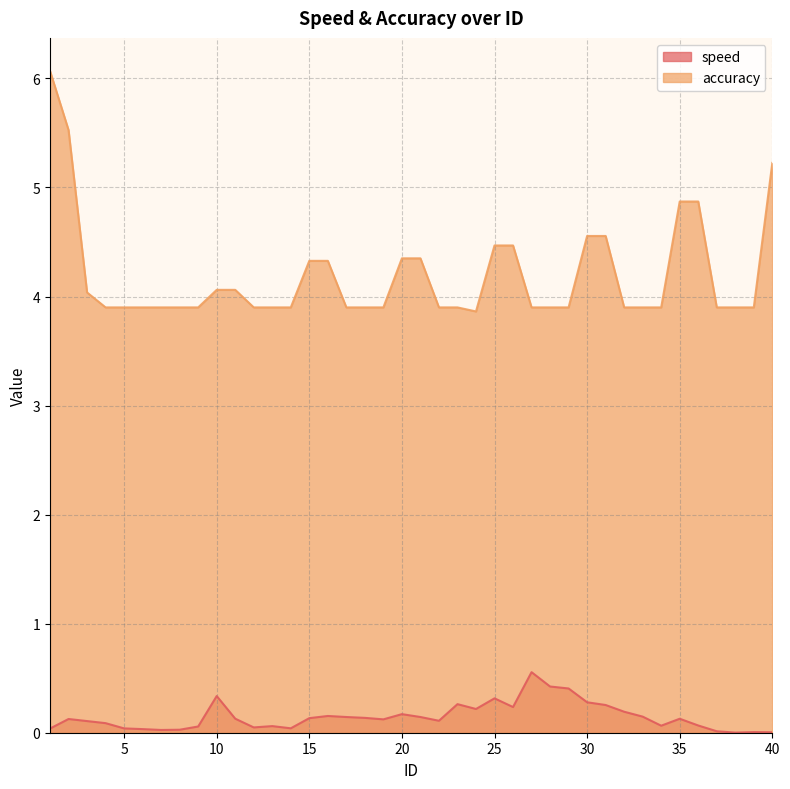

What is the greatest value displayed?

6.1